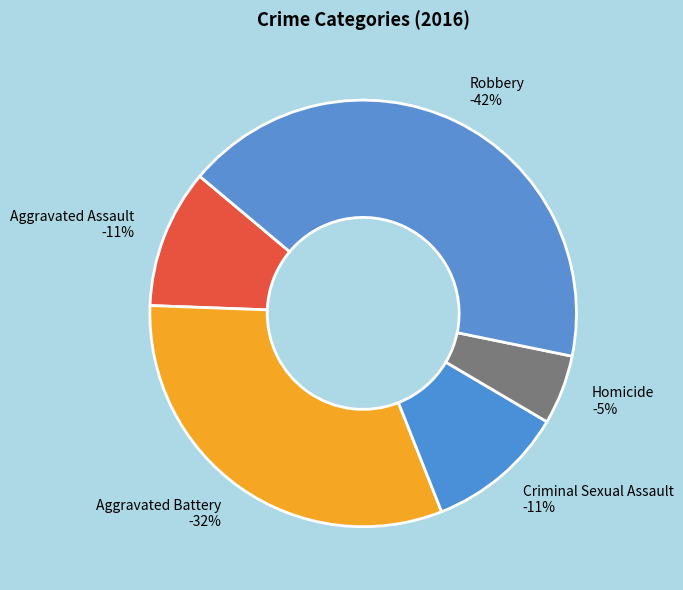

Which slice is the smallest?

Homicide